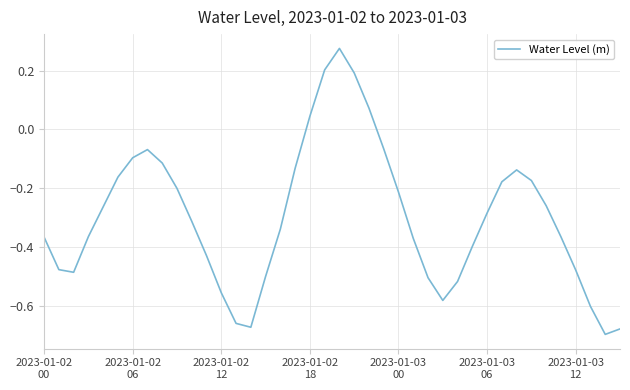

What is the difference between the maximum and minimum values?

1.0